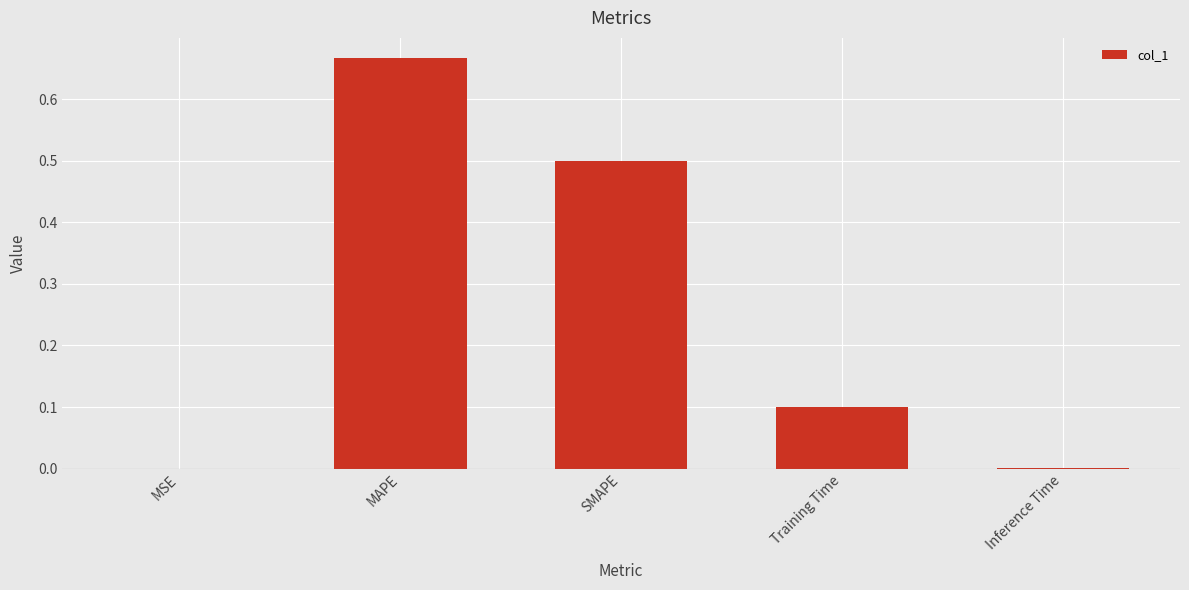

Between MSE and Training Time, which is larger?

Training Time